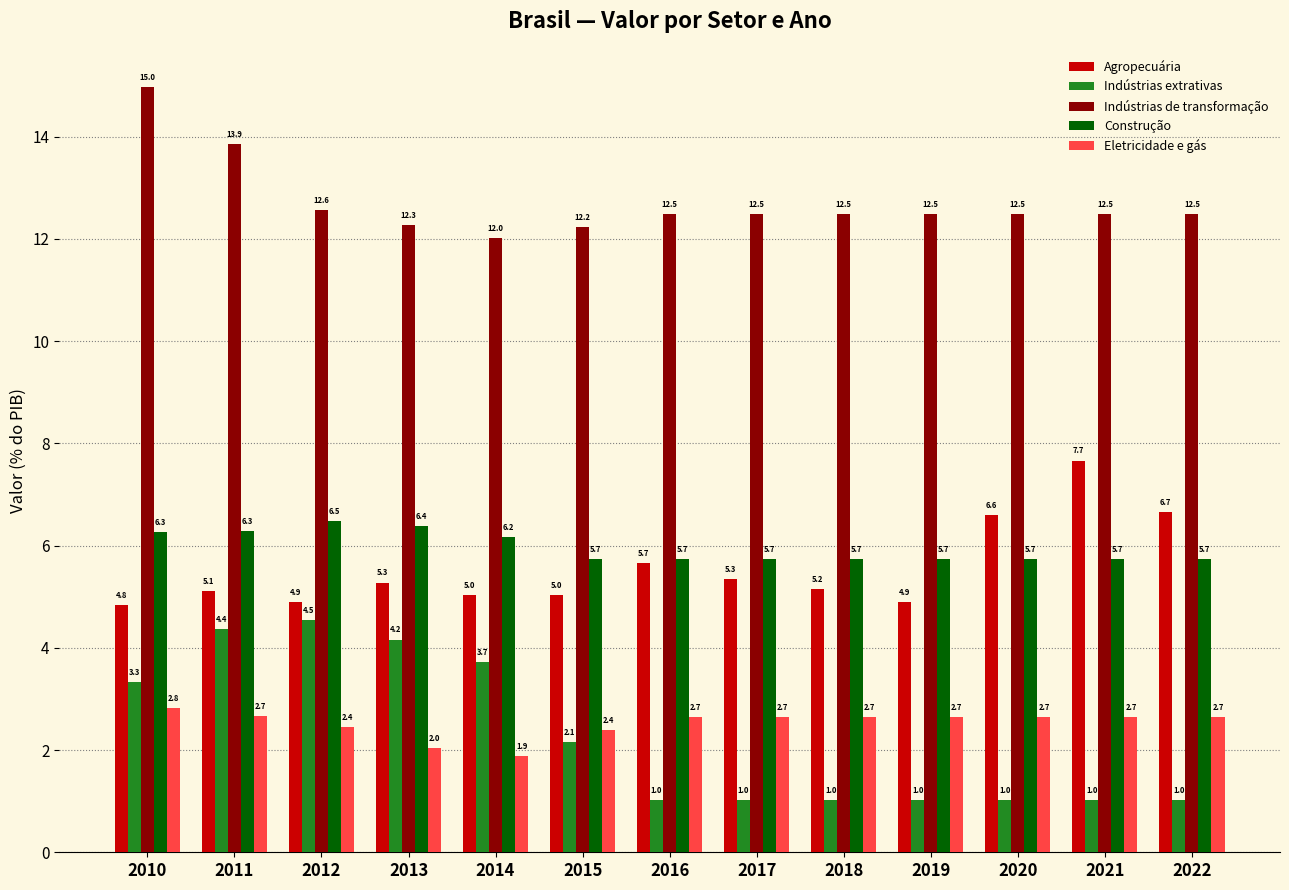

What are all the series names shown in the legend?

Agropecuária, Indústrias extrativas, Indústrias de transformação, Construção, Eletricidade e gás